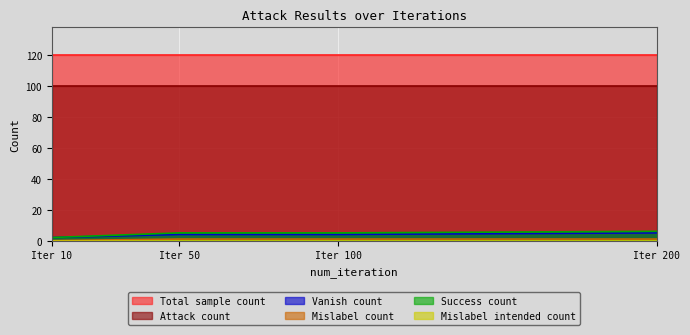

Does the chart display data point markers on the line(s)?

No